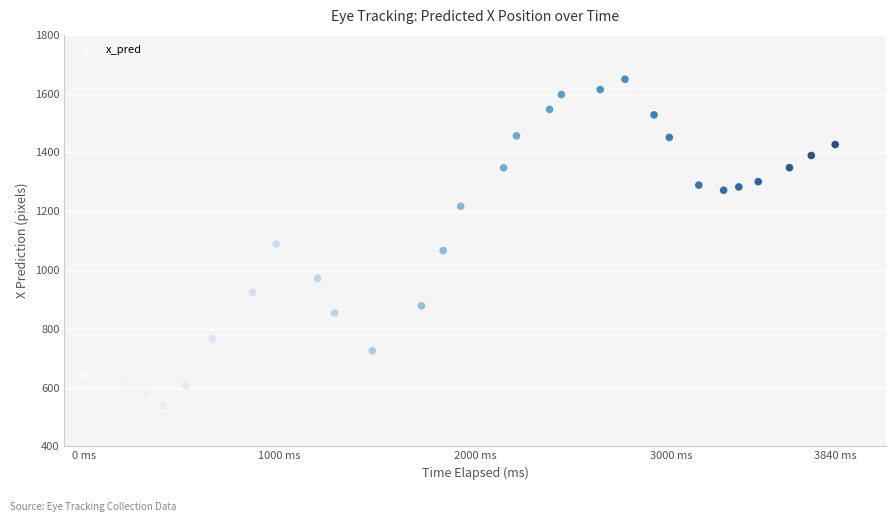

What is the range of Y values (max minus min)?

1110.4